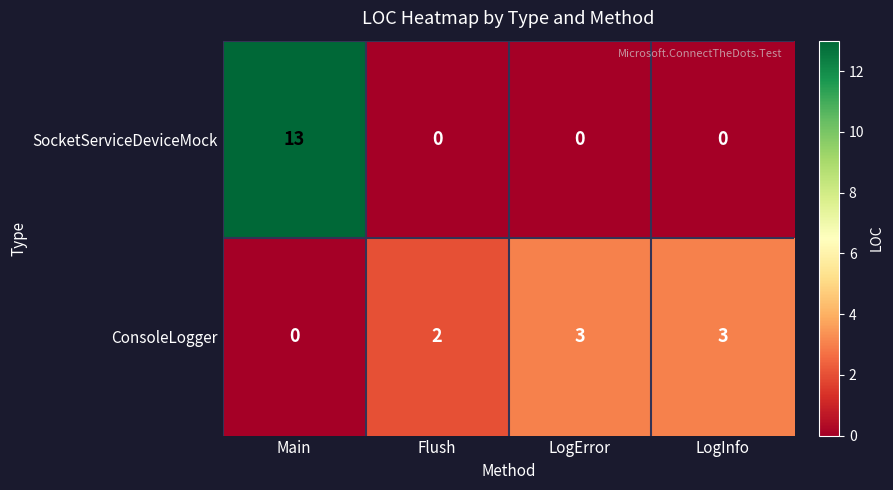

True or false: SocketServiceDeviceMock has a value of 8 at Main.

False